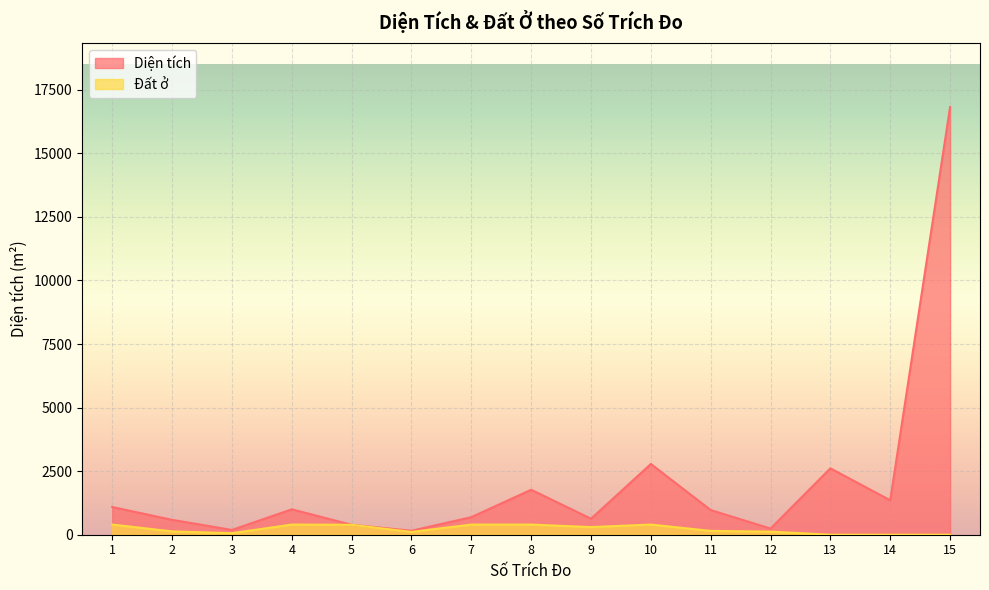

How many lines are shown in the chart?

2